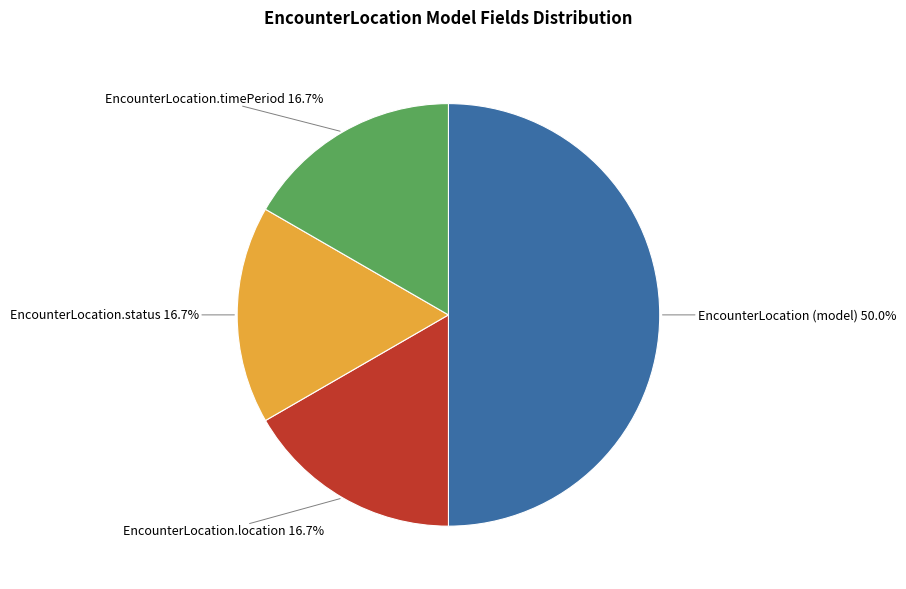

Is the sum of EncounterLocation.location and EncounterLocation (model) greater than half?

Yes